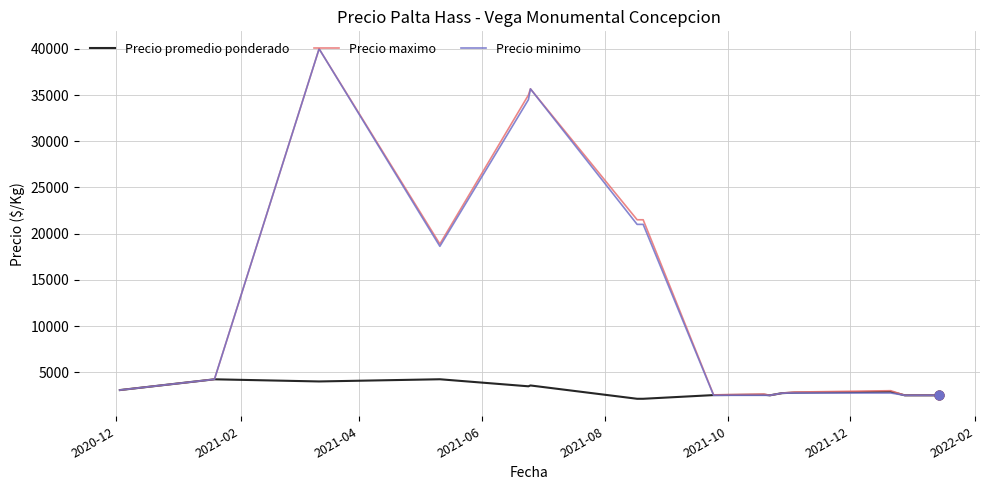

What is the highest value of the Precio promedio ponderado series?

4237.5